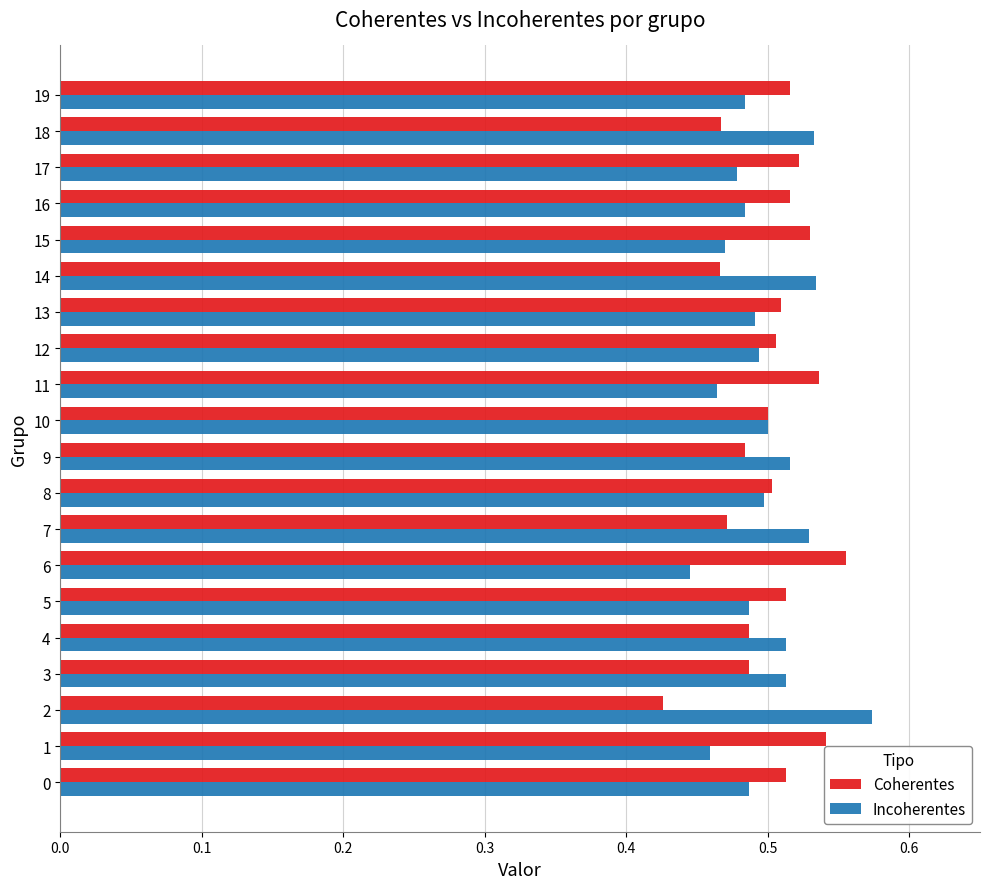

Is the value of Incoherentes at 19 greater than the value of Coherentes at 13?

No